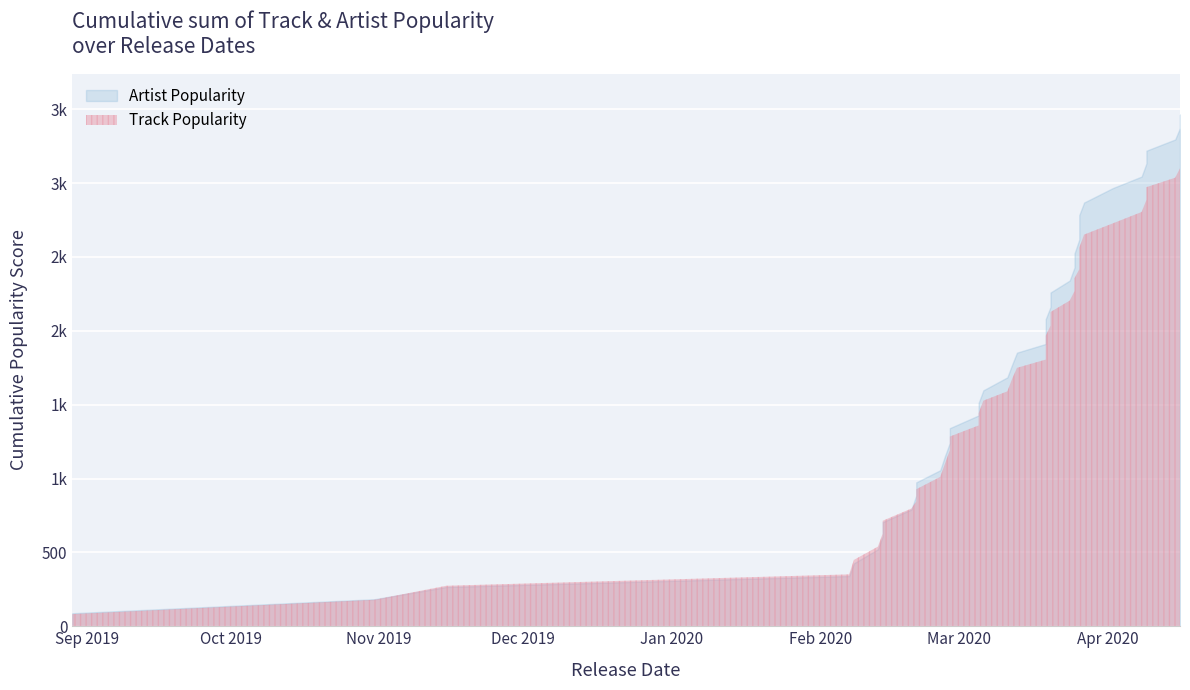

How many categories are shown in the chart?

40